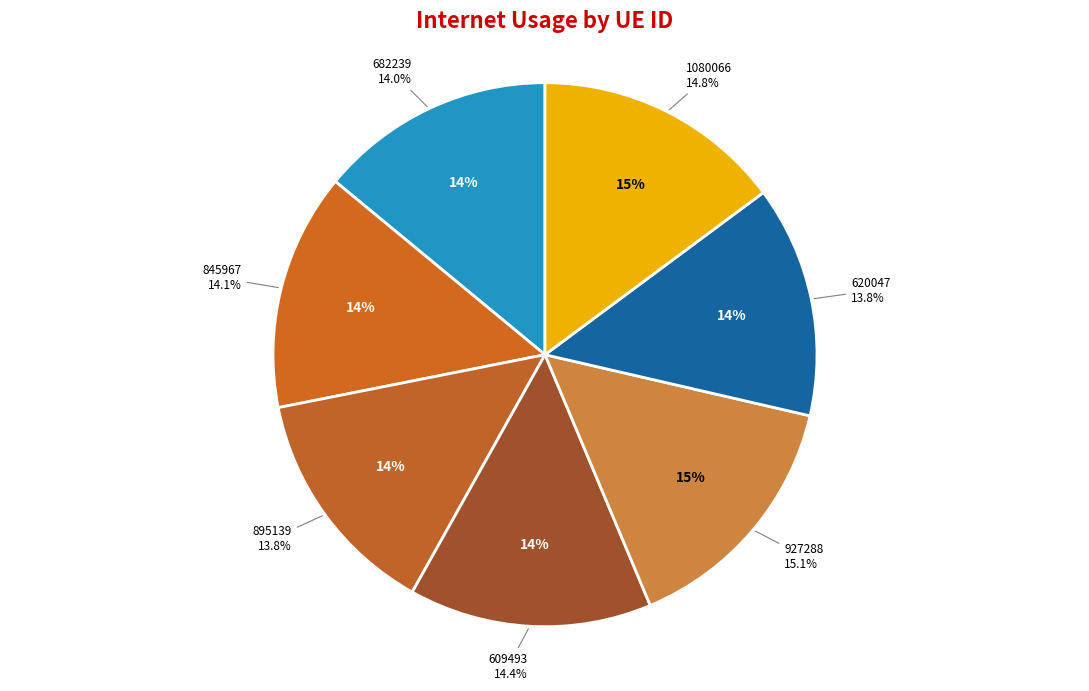

To the nearest percent, what percentage of the pie is 1080066?

15%